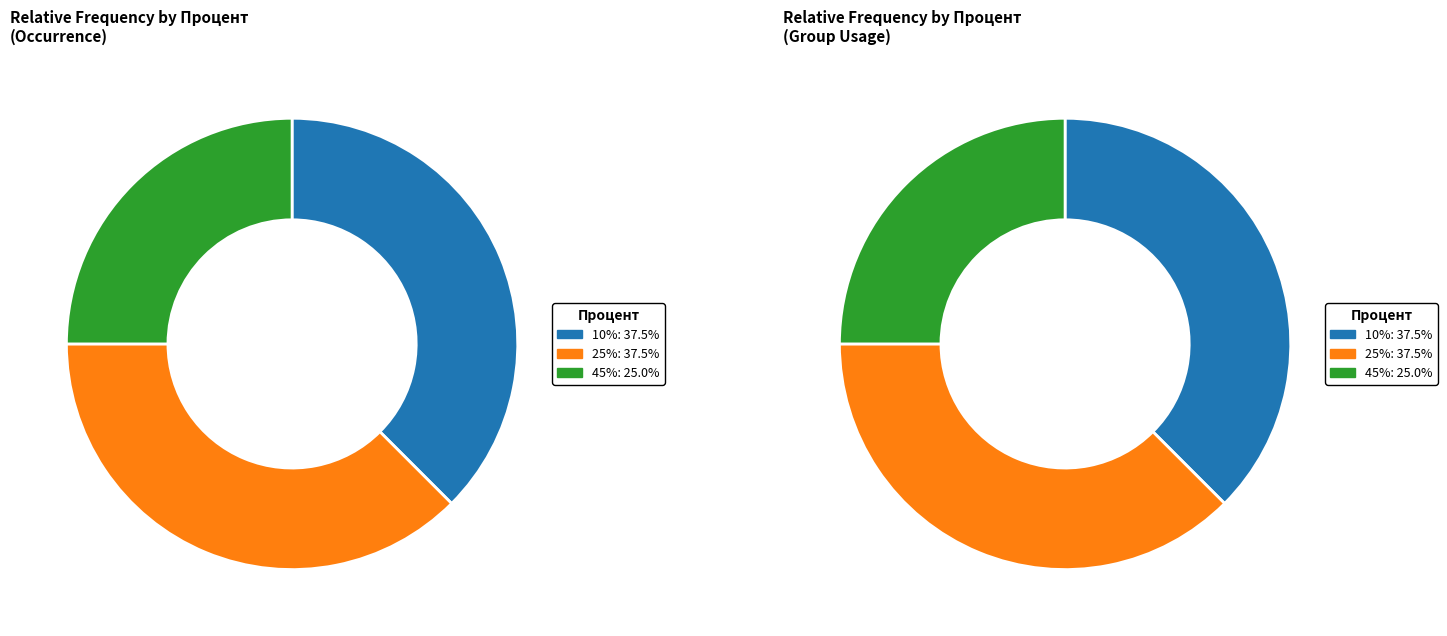

To the nearest percent, what is the difference between the largest and smallest slice percentages?

12%